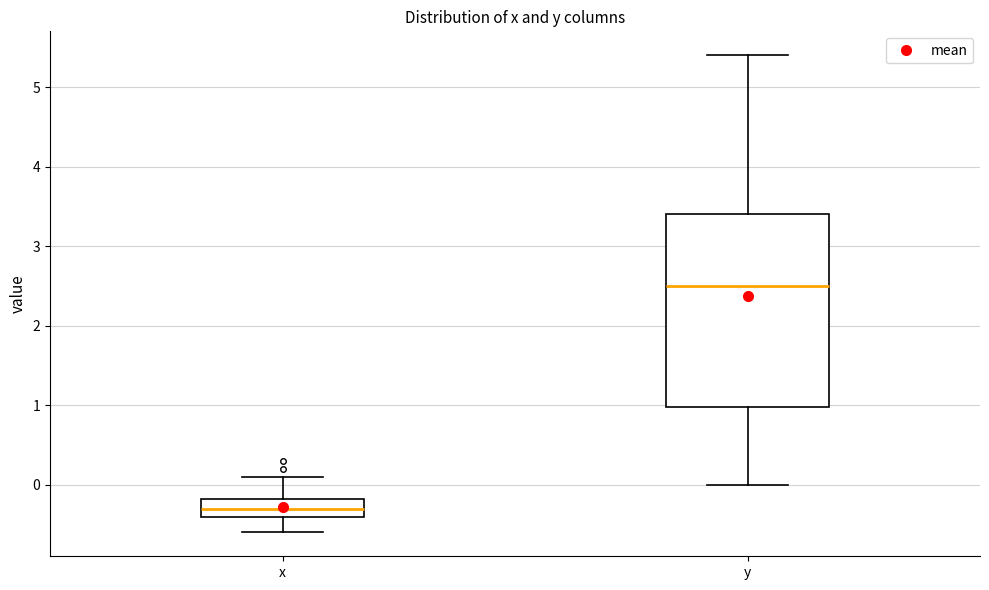

Which box is the tallest, from its lower edge to its upper edge?

y